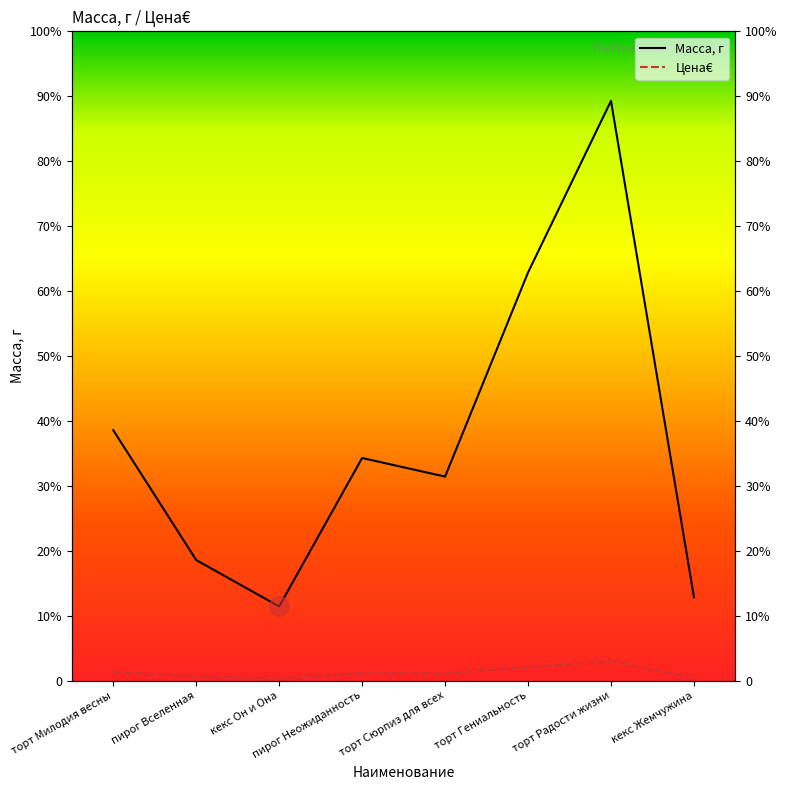

Is the value of Цена€ at торт Гениальность greater than the value of Масса, г at кекс Жемчужина?

No